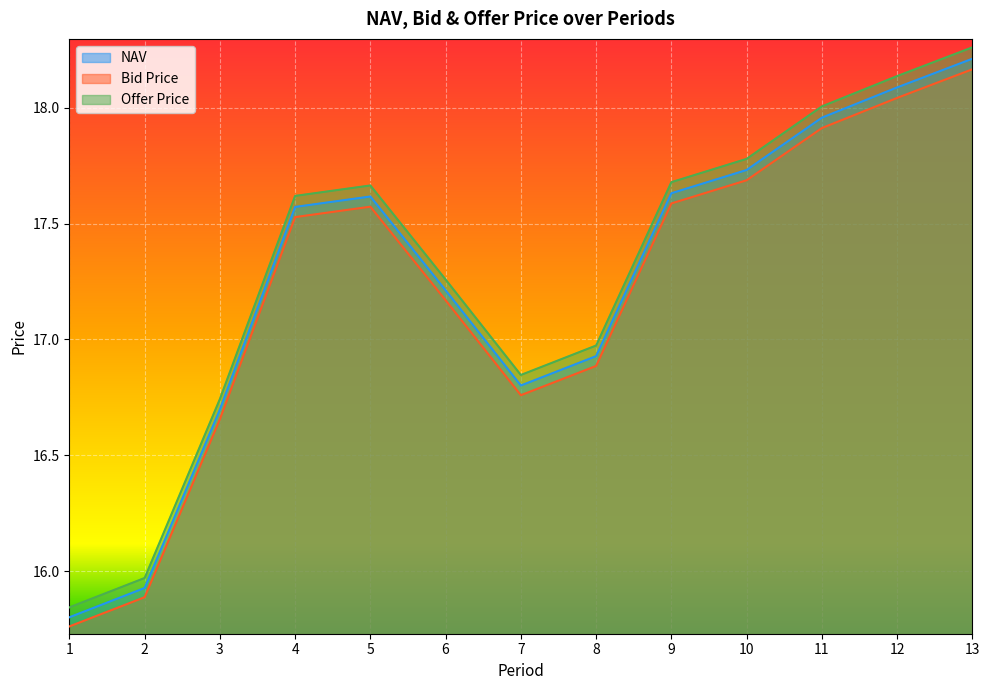

How many lines are shown in the chart?

3